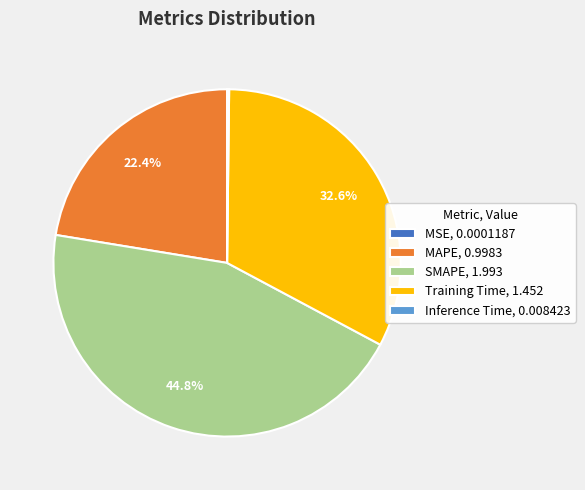

Does any single category account for the majority?

No